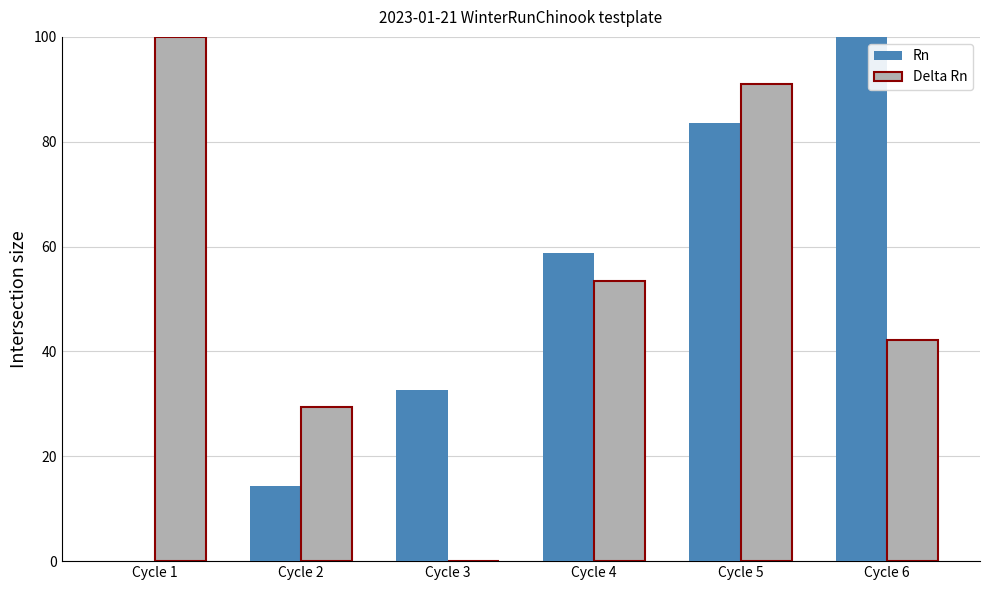

What are all the series names shown in the legend?

Rn, Delta Rn